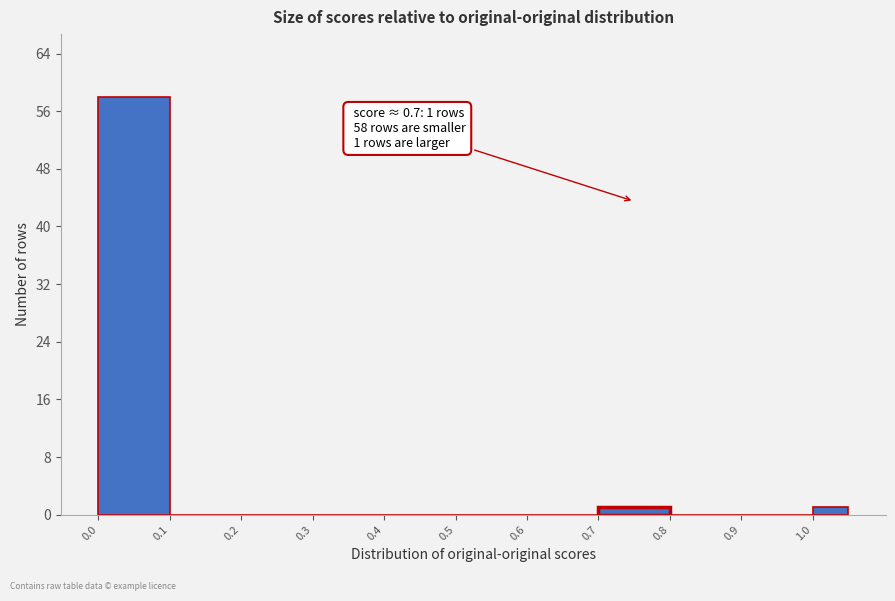

Which range on the x-axis has the tallest bar?

0.00 to 0.10